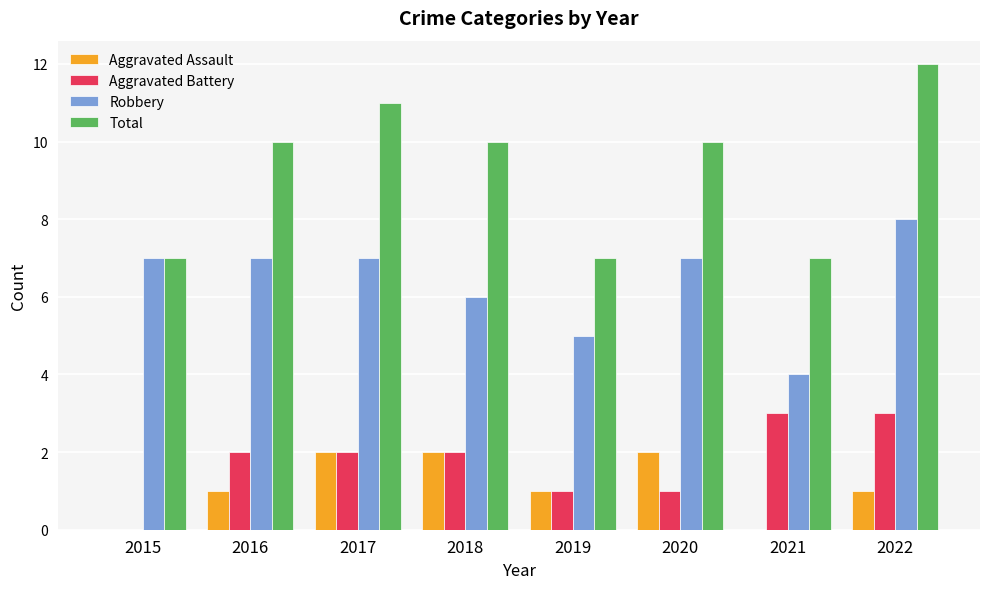

The value of Robbery at 2017 is 7. True or false?

True